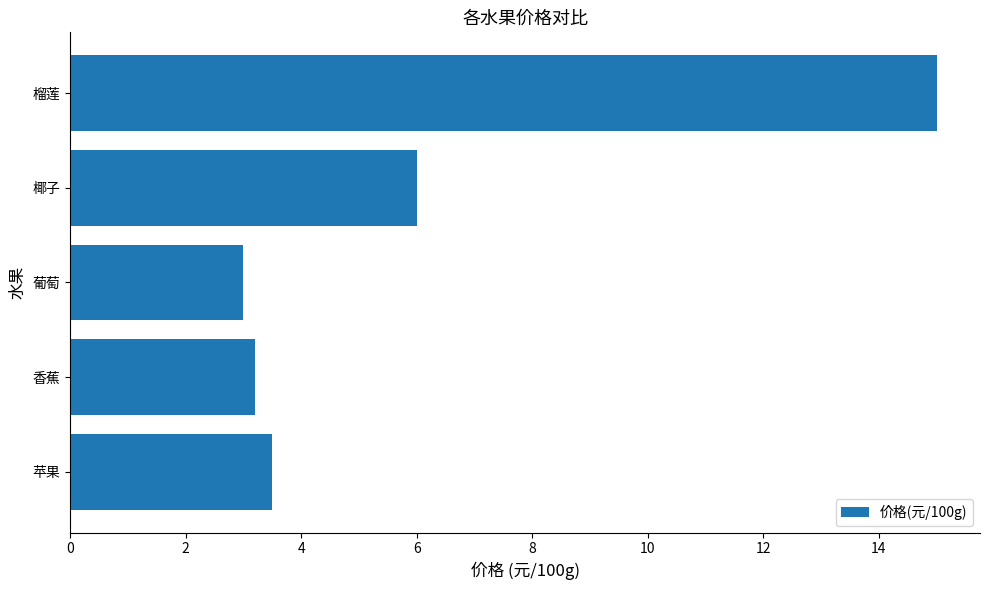

List the labels in order of value, smallest first.

葡萄, 香蕉, 苹果, 椰子, 榴莲